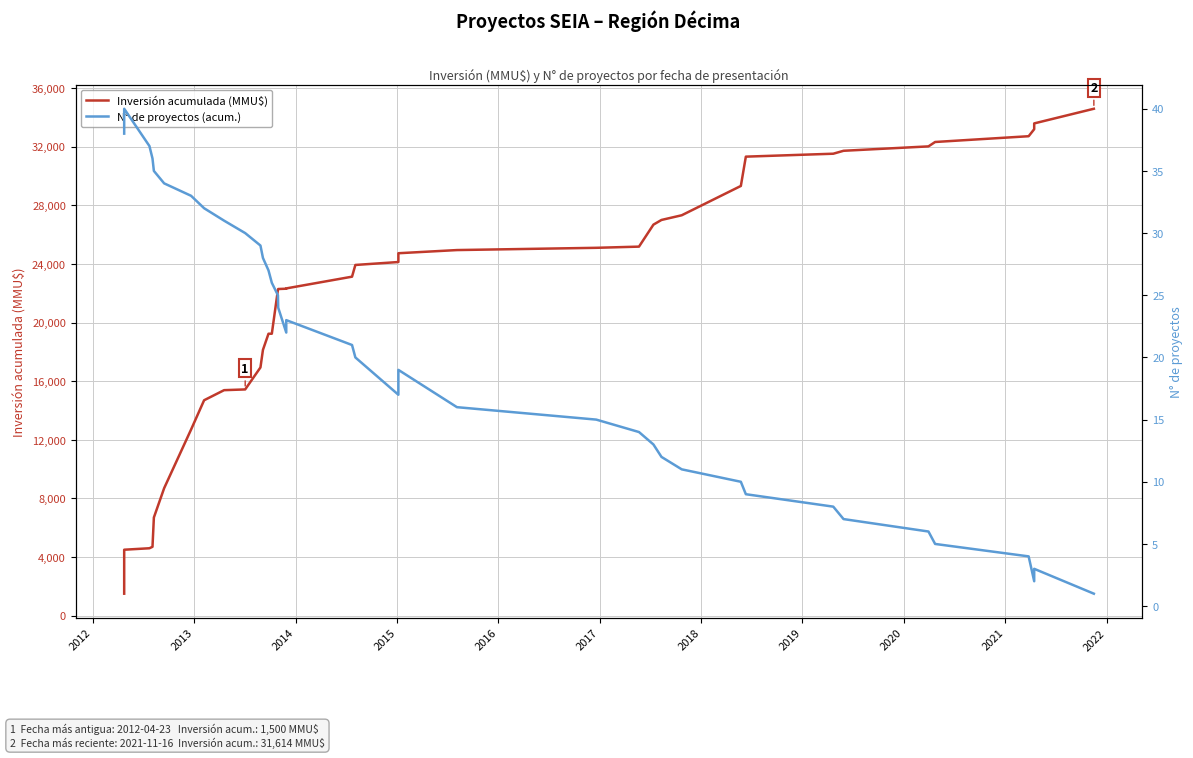

What are all the series names shown in the legend?

Inversión acumulada (MMU$), N° de proyectos (acum.)